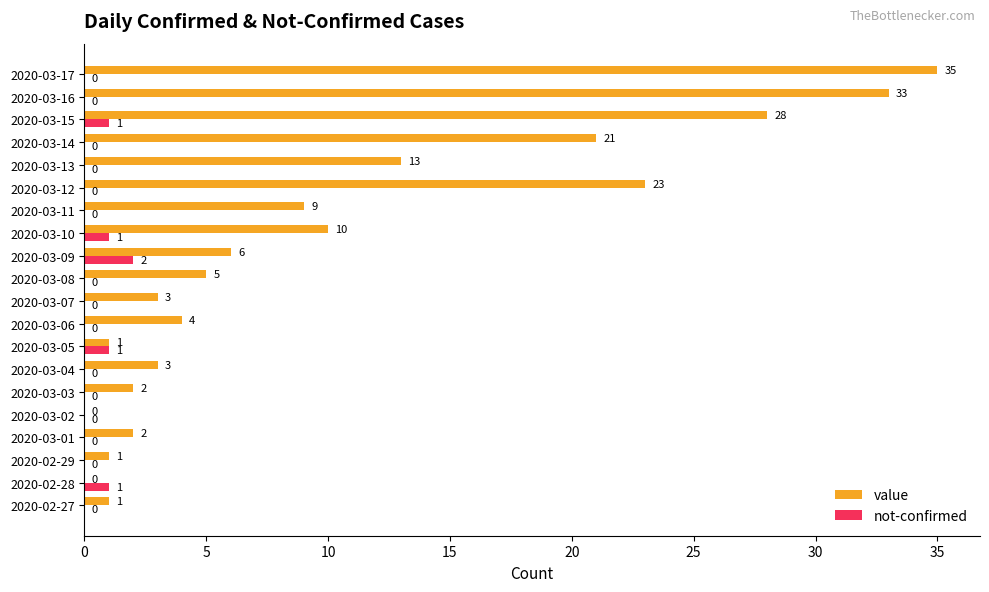

Read the value value at 2020-03-15.

28